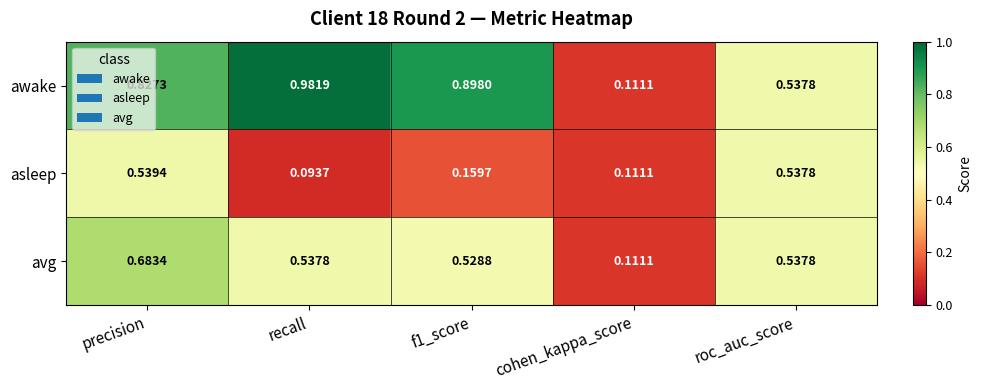

Where is awake nearest to the value 0?

cohen_kappa_score